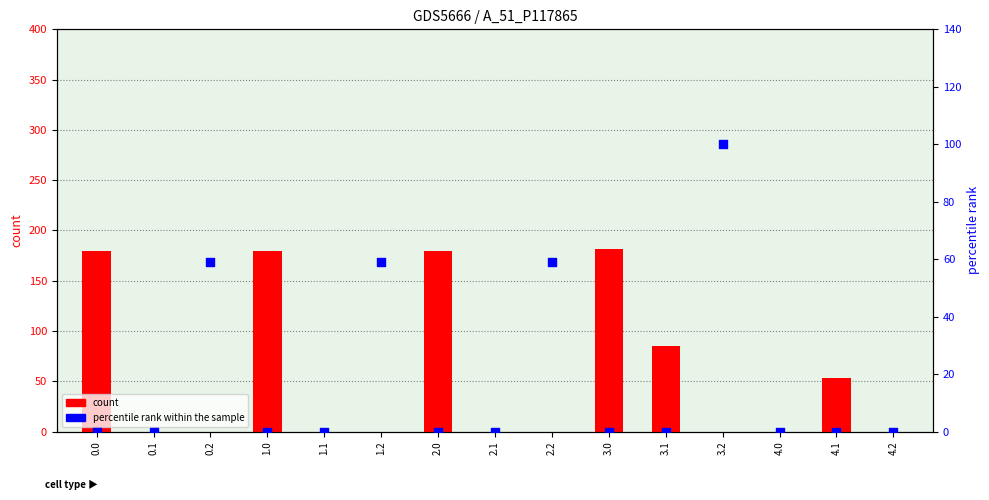

At which category is the sum across all series the highest?

3.0